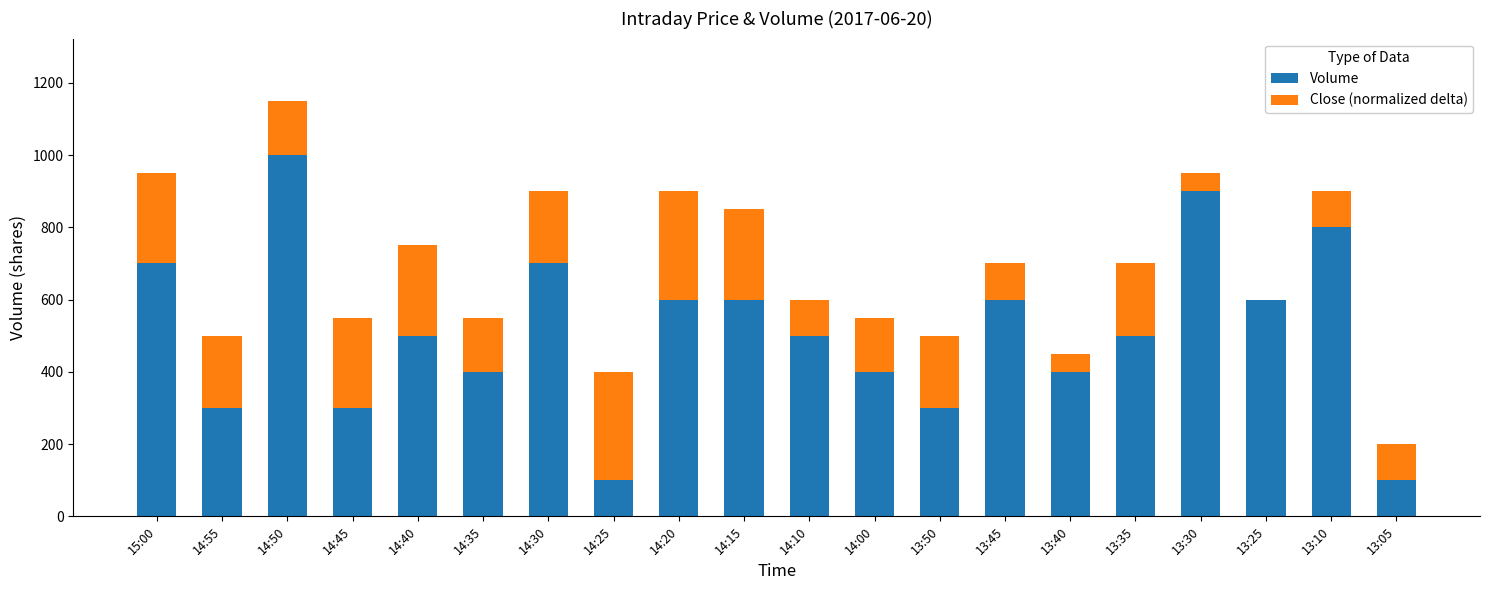

The Volume series shows 405 at 14:55. True or false?

False